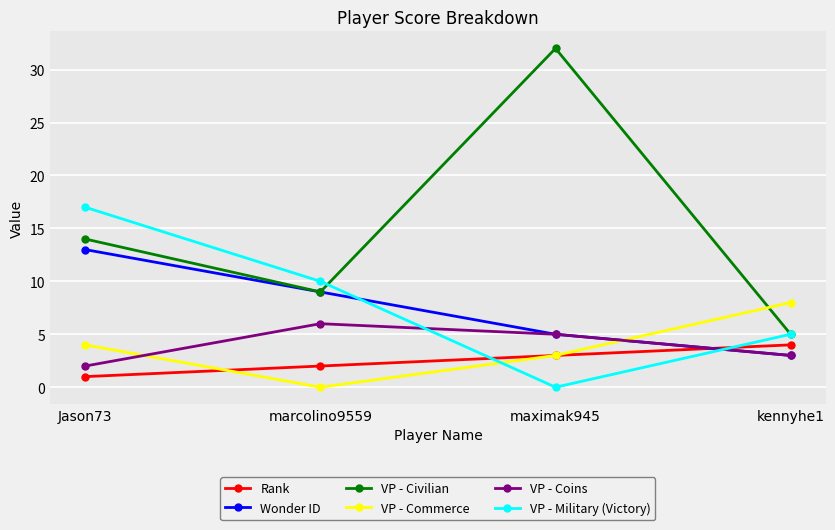

Rank the series by their maximum value, from lowest to highest.

Rank, VP - Coins, VP - Commerce, Wonder ID, VP - Military (Victory), VP - Civilian